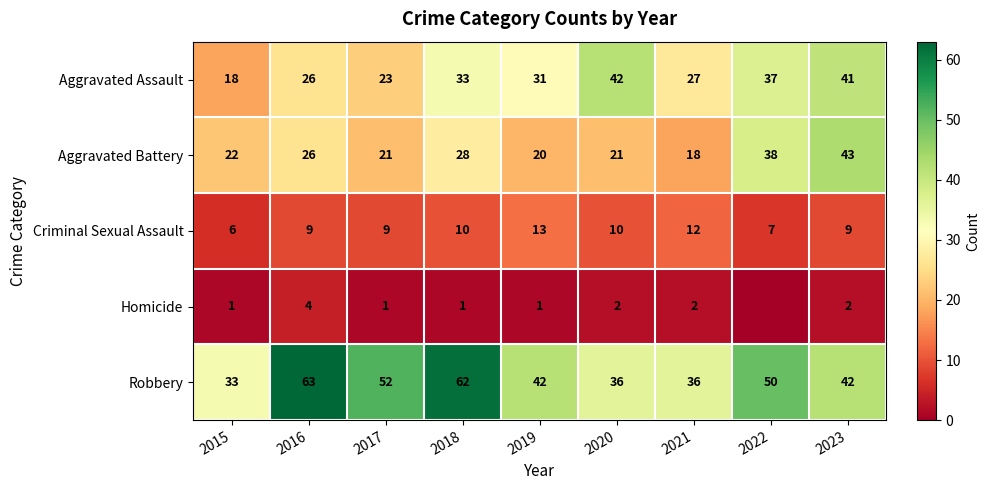

List the labels in order of Aggravated Assault value, smallest first.

2015, 2017, 2016, 2021, 2019, 2018, 2022, 2023, 2020